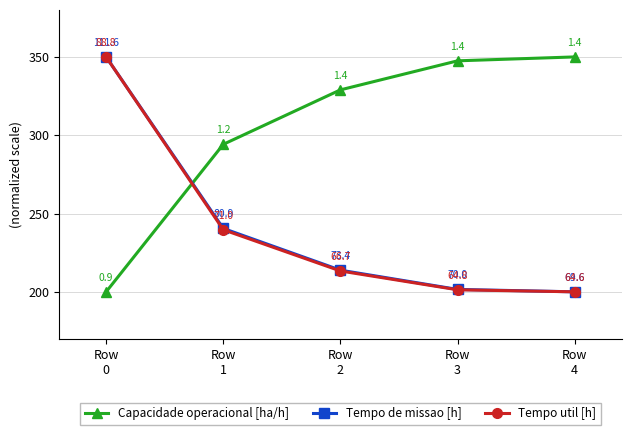

What is the value of the Capacidade operacional [ha/h] point at the 1st from the left?

200.0